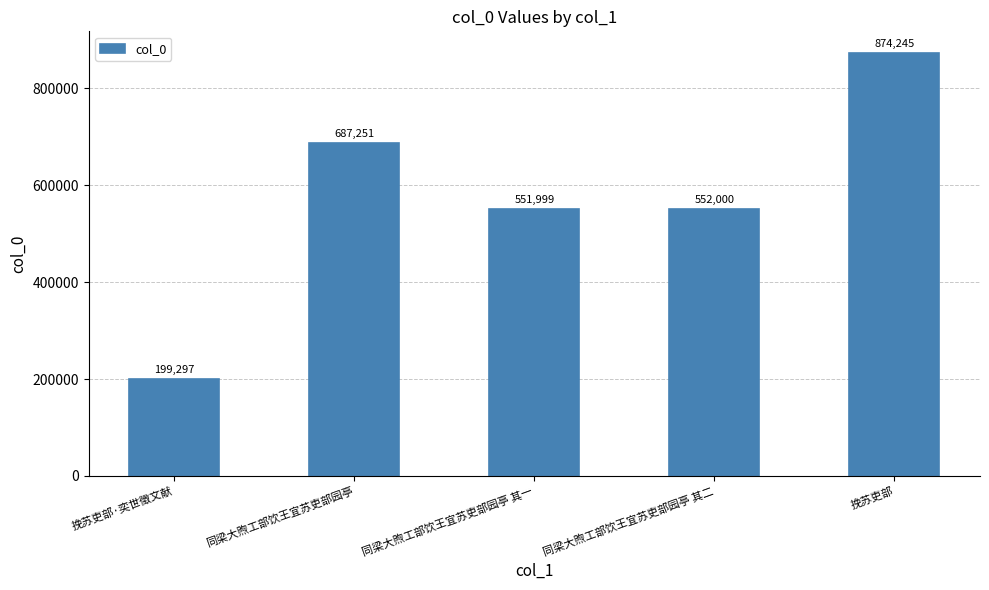

Does the chart contain any negative values?

No